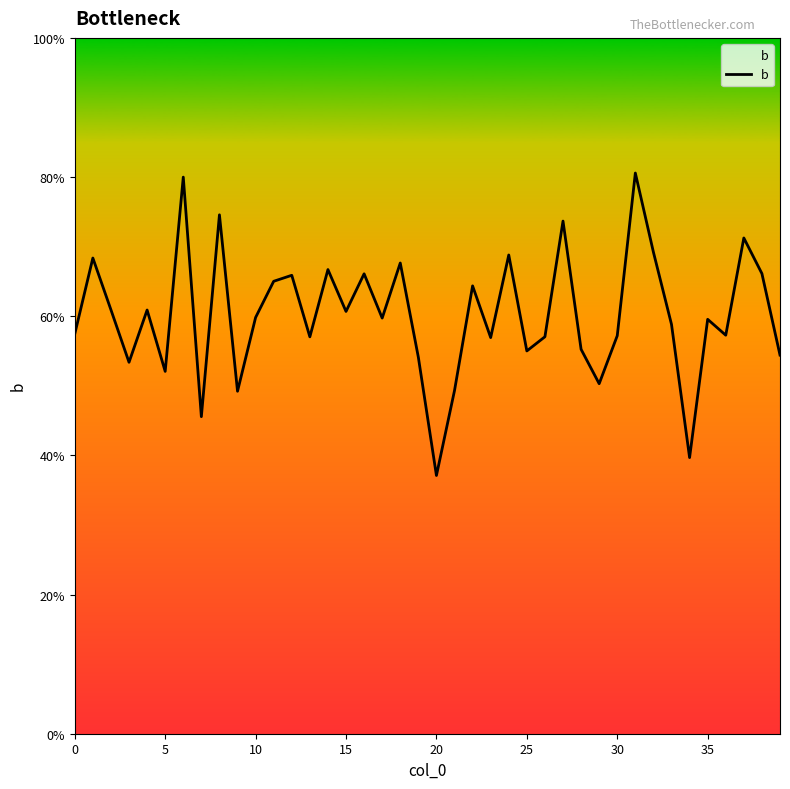

Does the chart have visible grid lines?

No